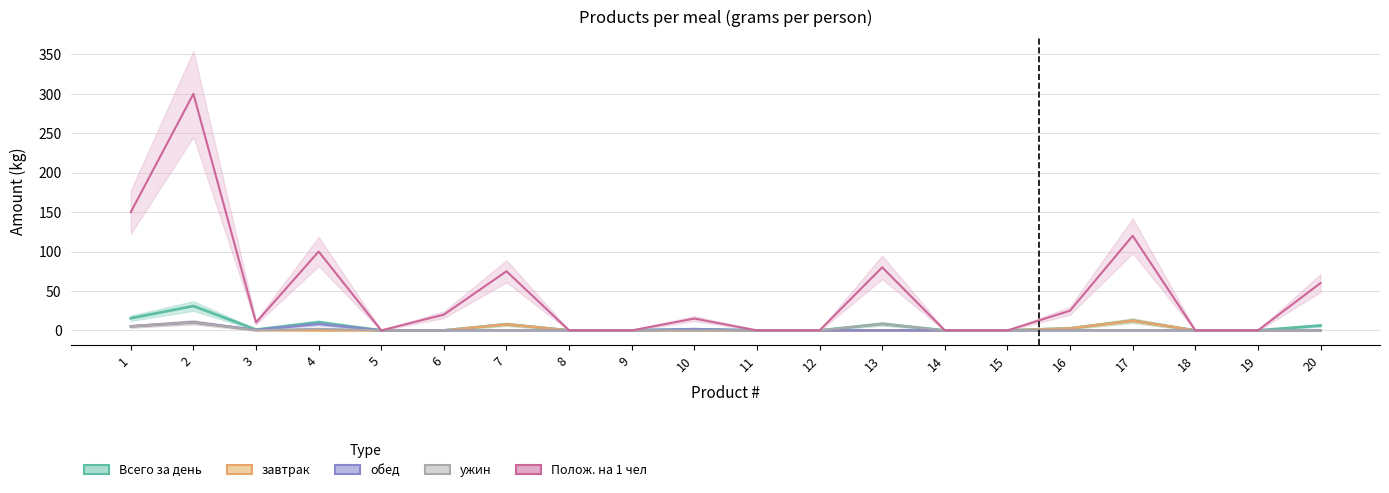

How many values in обед are above zero?

5